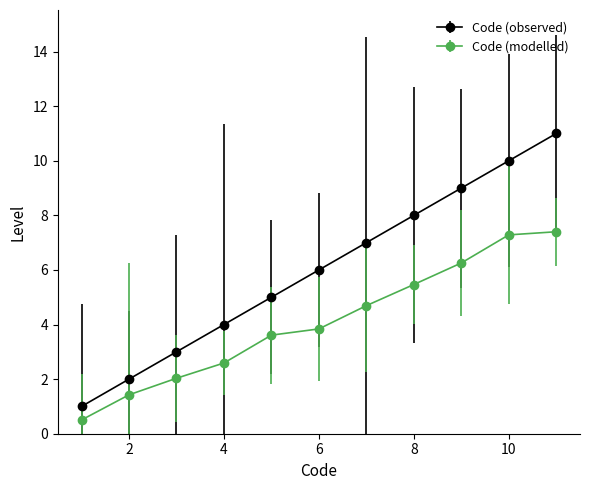

Which series has the largest total across all categories?

Code (observed)